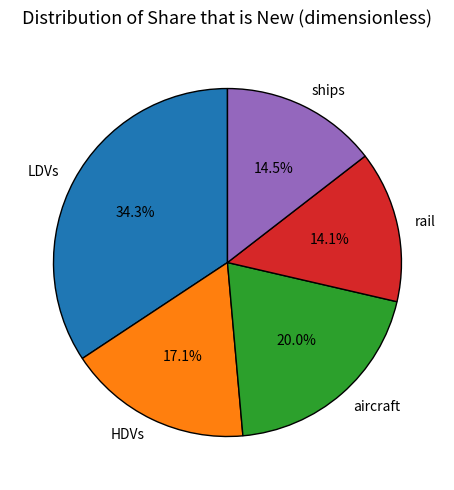

Does LDVs represent more than half of the total?

No